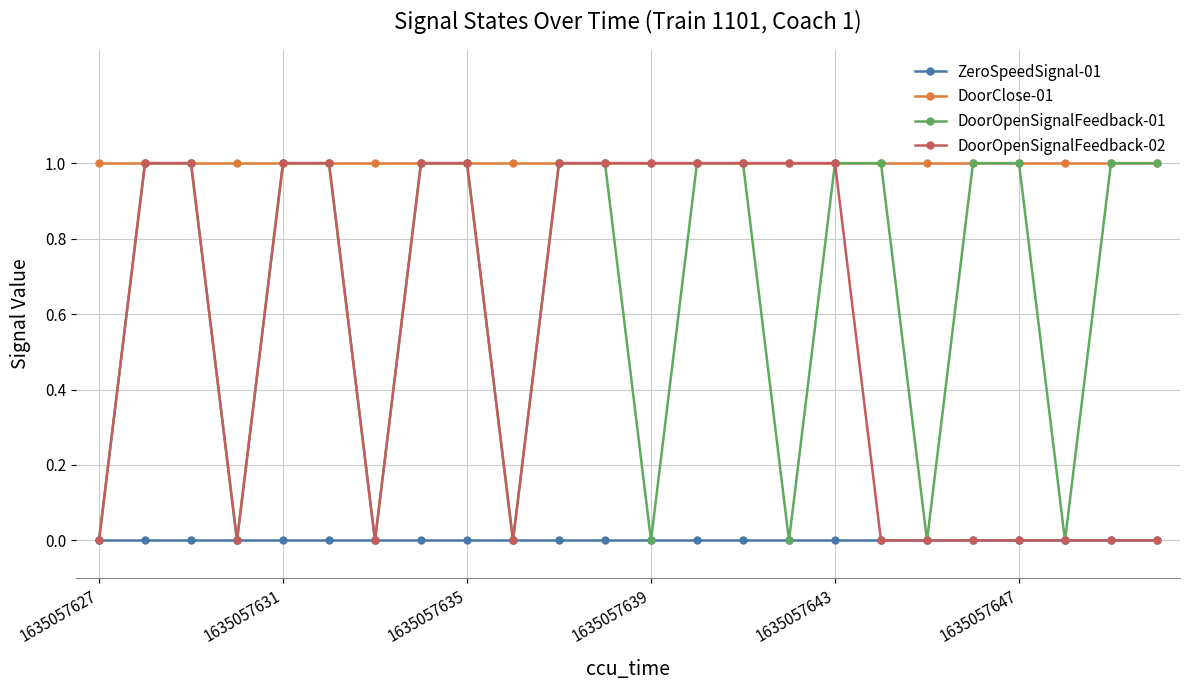

Reading right to left, extract all data points from this chart.

ZeroSpeedSignal-01: 0	0	0	0	0	0	0	0	0	0	0	0	0	0	0	0	0	0	0	0	0	0	0	0
DoorClose-01: 1	1	1	1	1	1	1	1	1	1	1	1	1	1	1	1	1	1	1	1	1	1	1	1
DoorOpenSignalFeedback-01: 1	1	0	1	1	0	1	1	0	1	1	0	1	1	0	1	1	0	1	1	0	1	1	0
DoorOpenSignalFeedback-02: 0	0	0	0	0	0	0	1	1	1	1	1	1	1	0	1	1	0	1	1	0	1	1	0